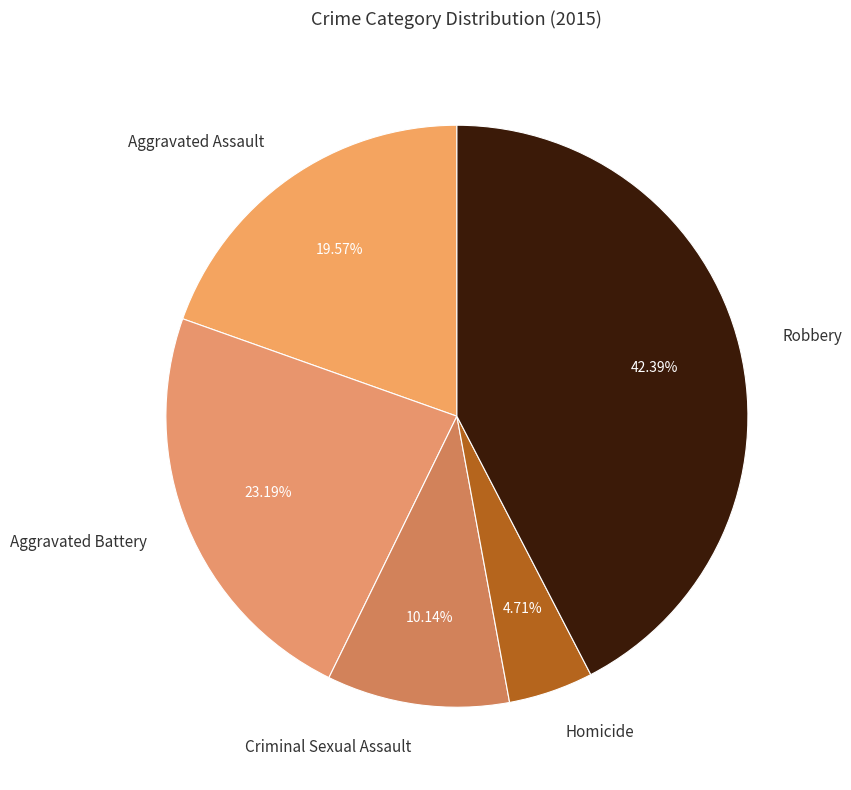

To the nearest percent, what is the combined percentage of Aggravated Battery and Aggravated Assault?

43%